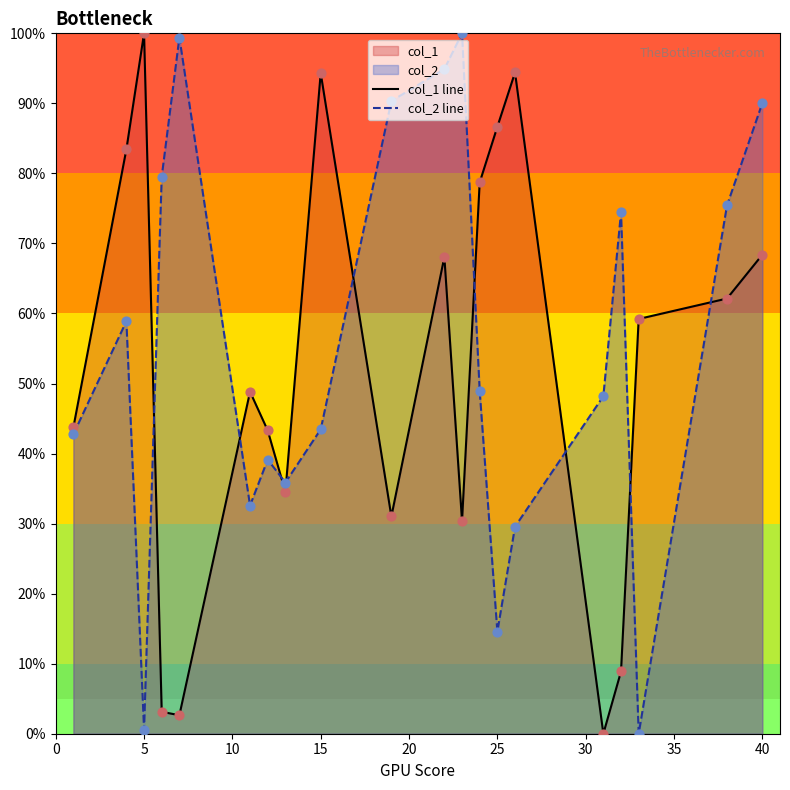

What is the difference between the highest and lowest values at 40?

21.6